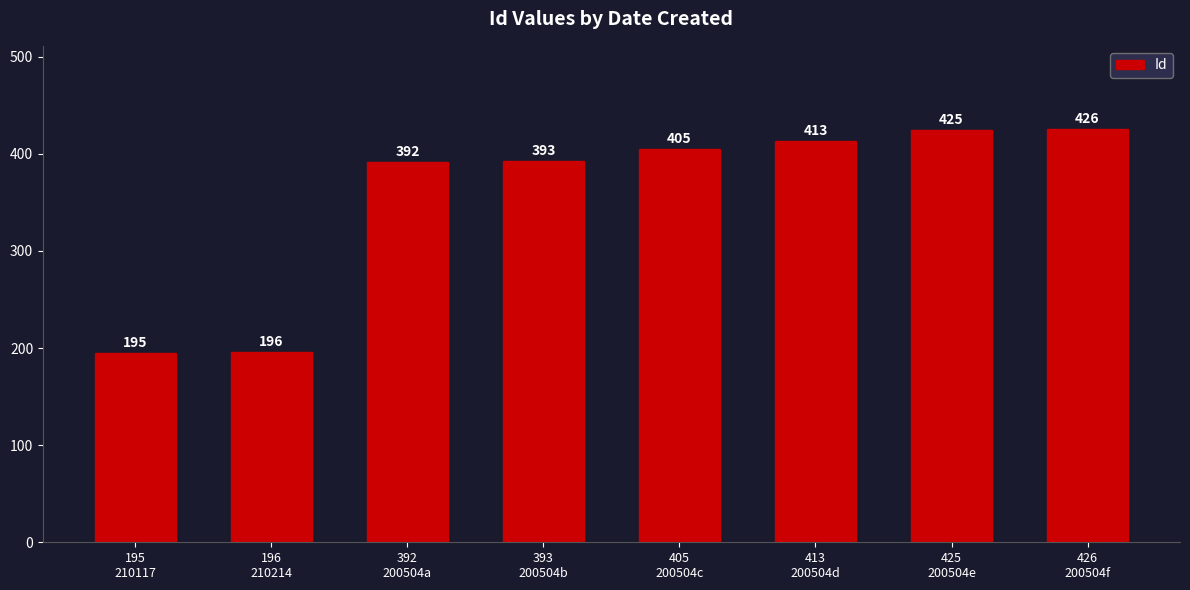

Which has a higher value, 413
200504d or 393
200504b?

413
200504d